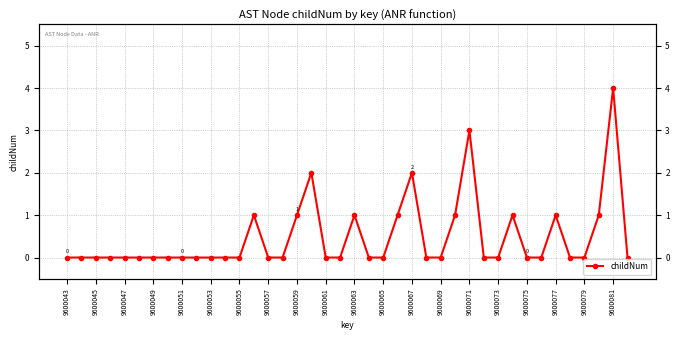

What is the sum of the values at 9600057 and 28?

3